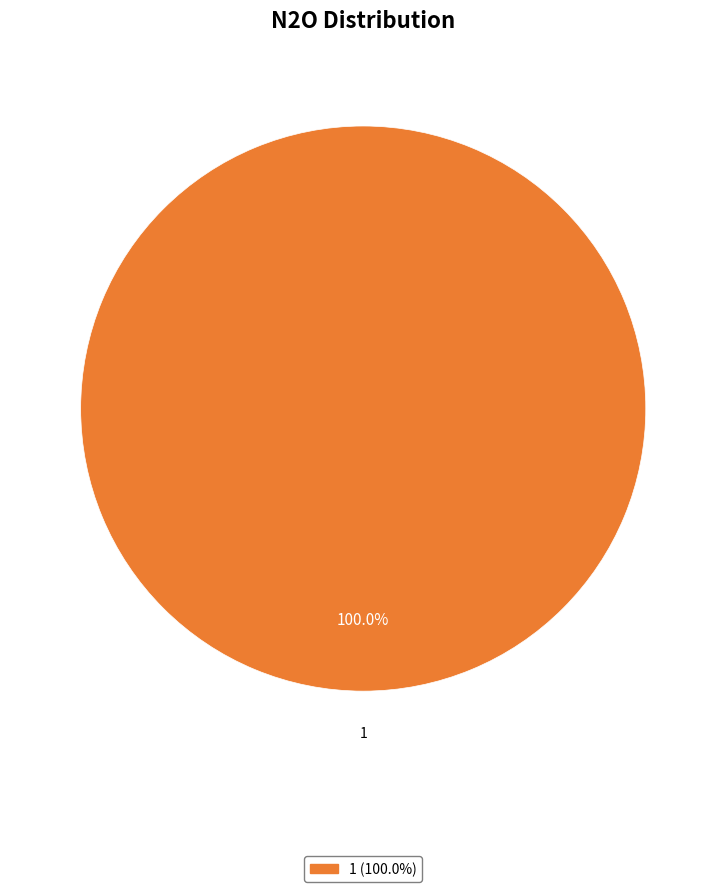

Is there a majority slice in this chart?

Yes